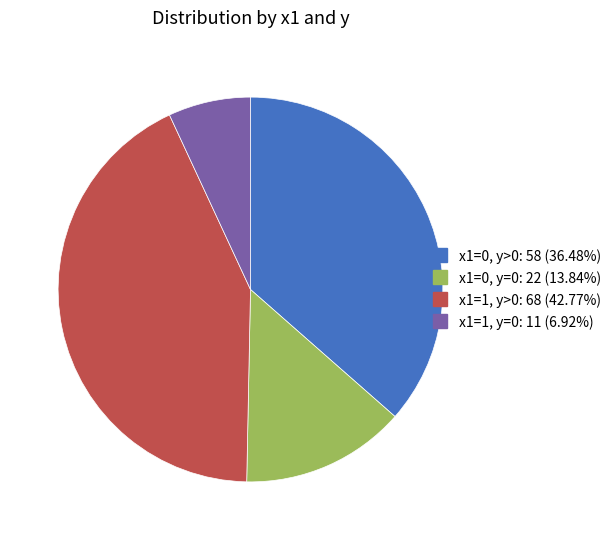

Is there any slice that represents more than half of the pie?

No